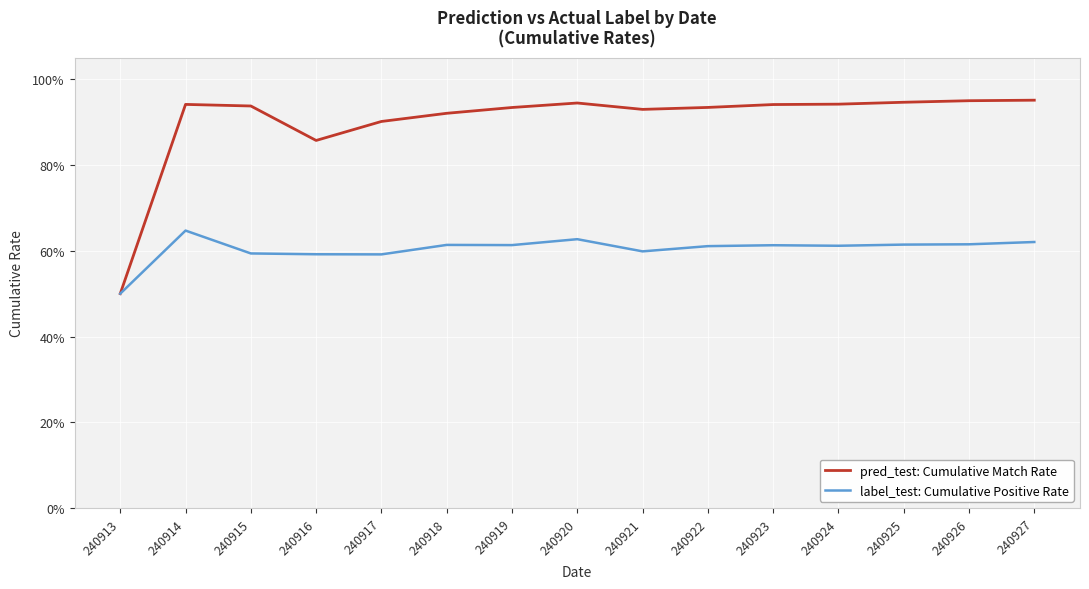

At which category does pred_test: Cumulative Match Rate reach its first local valley?

240916